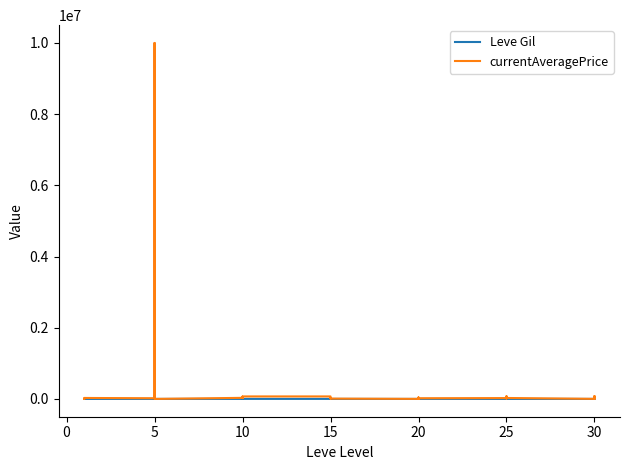

How many data points in Leve Gil are above 460?

19